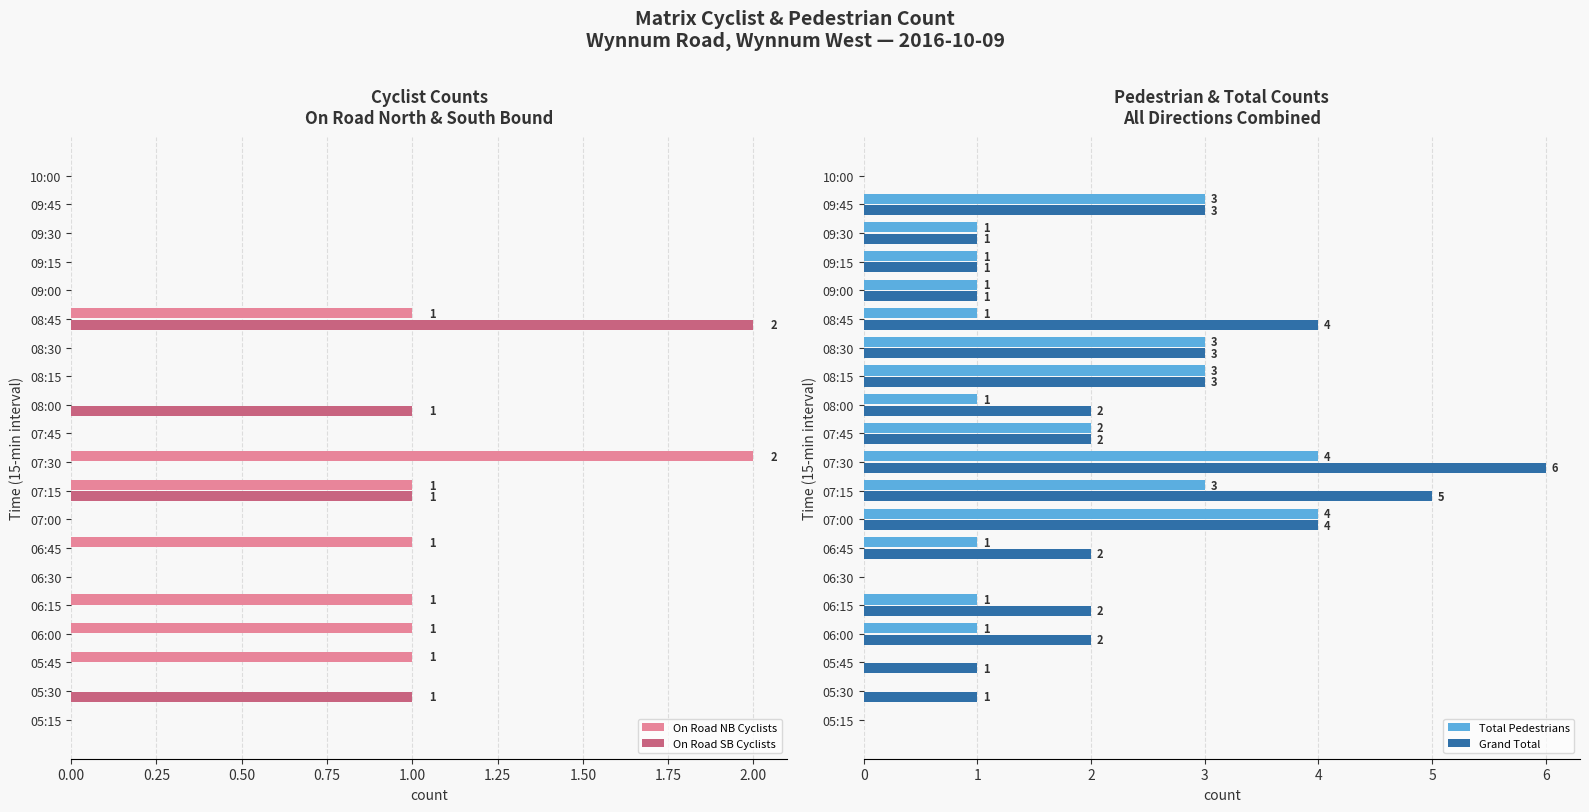

True or false: On Road SB Cyclists has a value of -1 at 07:00.

False